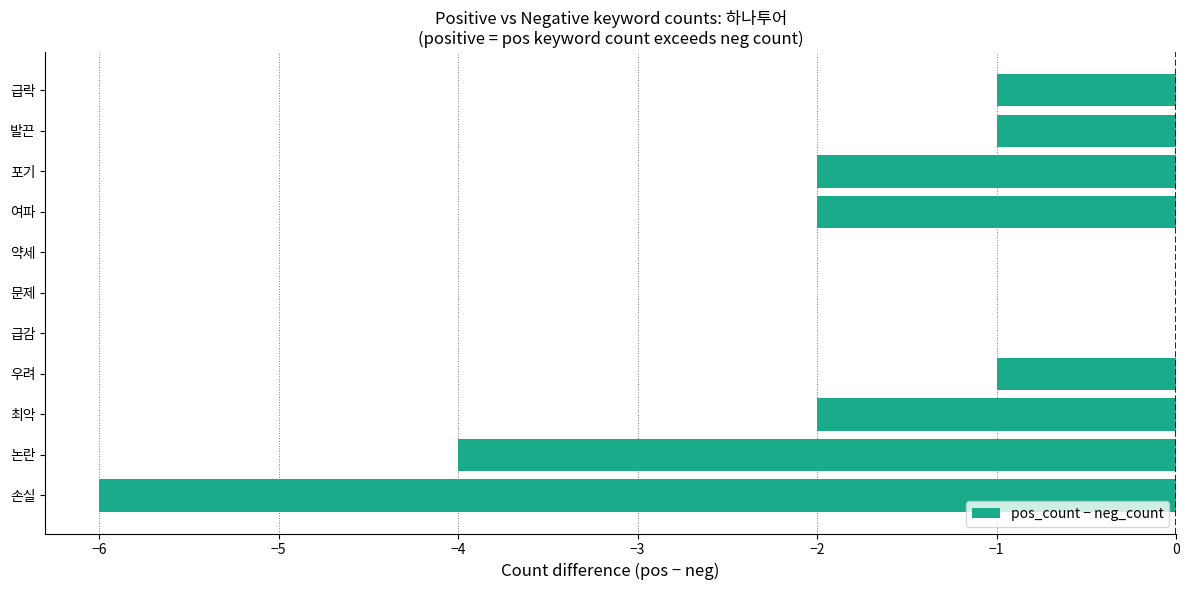

True or false: the data shows -1 at 우려.

True